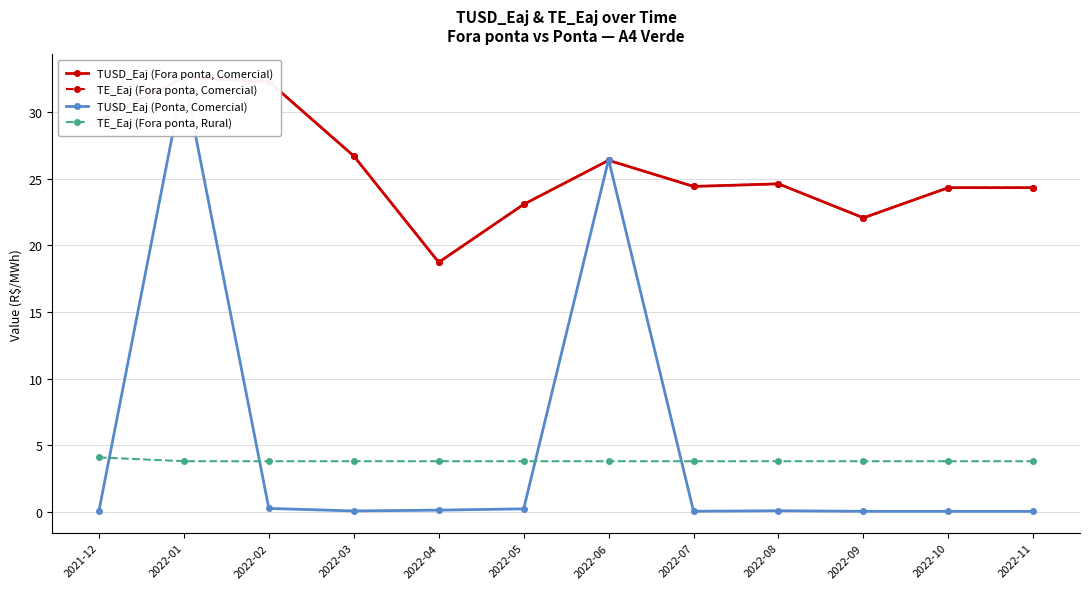

What is the label of the 6th point from the left?

2022-05